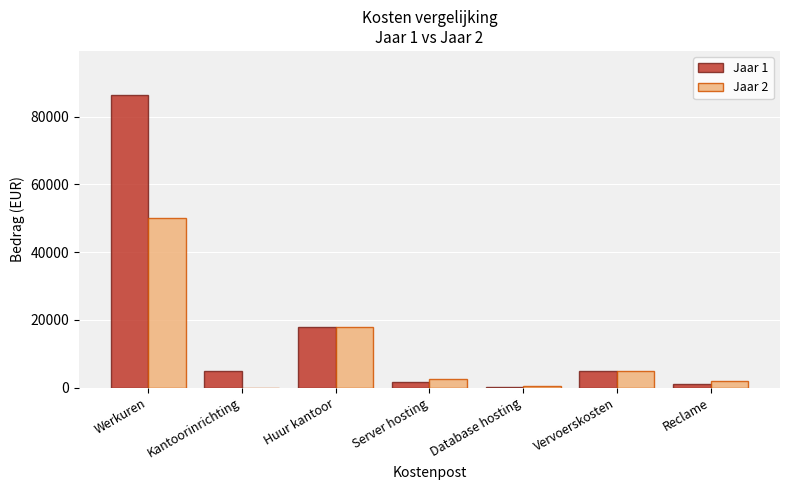

Which series has the largest total across all categories?

Jaar 1